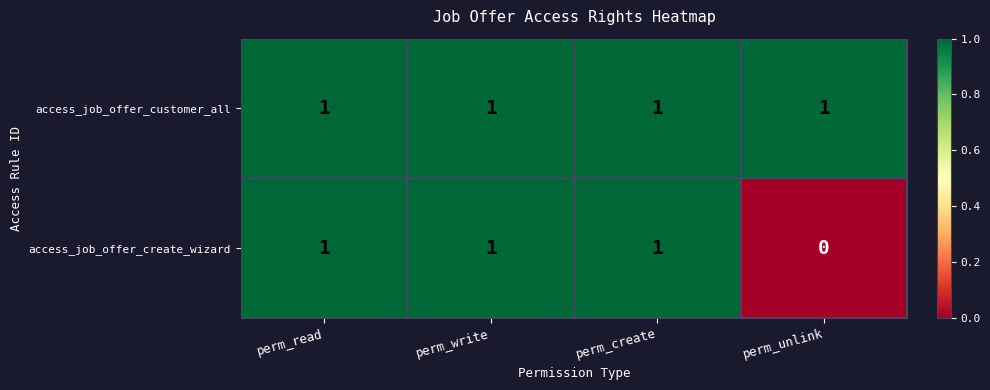

How many series are shown in this chart?

2